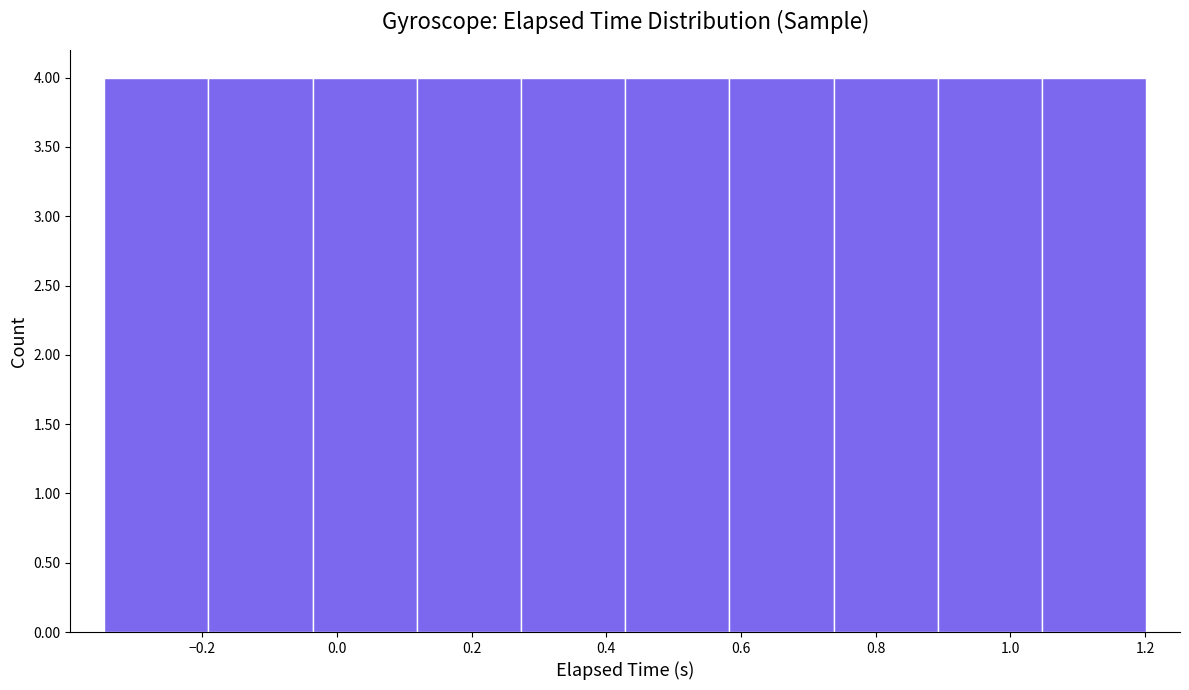

Reading left to right, transcribe this chart: for each bar, give the range it covers on the x-axis and its height. Neither the bar edges nor the heights are printed on the chart, so give them approximately, as read against the axes.

-0.34 to -0.20: 4
-0.20 to -0.04: 4
-0.04 to 0.12: 4
0.12 to 0.28: 4
0.28 to 0.42: 4
0.42 to 0.58: 4
0.58 to 0.74: 4
0.74 to 0.90: 4
0.90 to 1.04: 4
1.04 to 1.20: 4